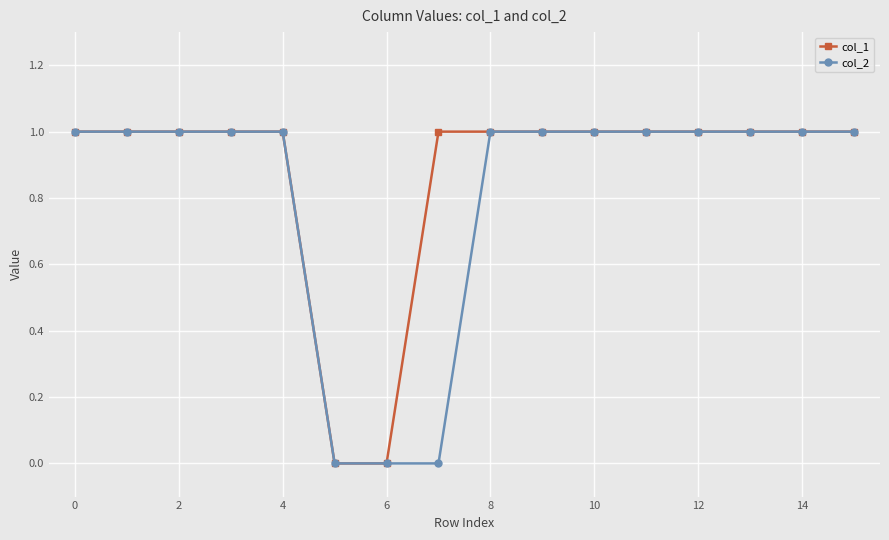

Count the col_2 values in the range 1 to 2.

13